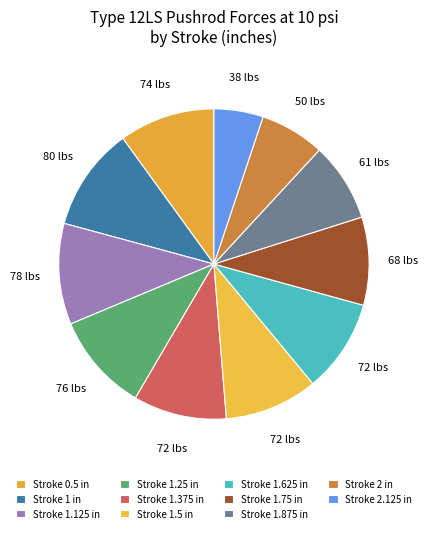

Is there any slice that represents more than half of the pie?

No